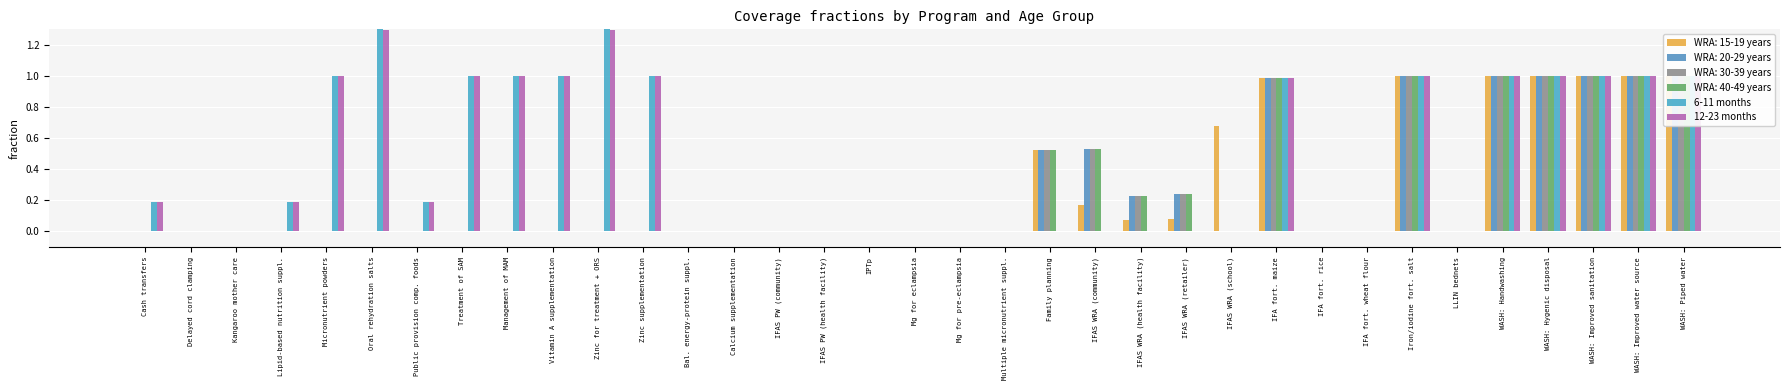

Between Iron/iodine fort. salt and IFAS WRA (school), which is larger?

Iron/iodine fort. salt